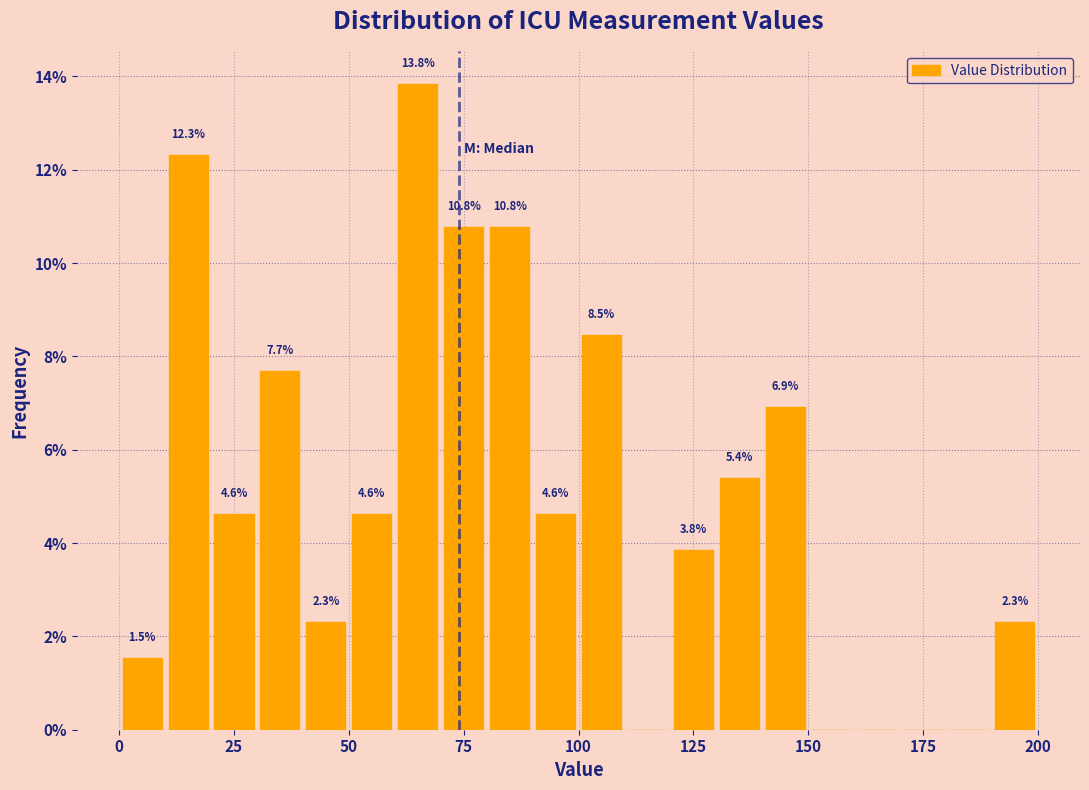

Read against the x-axis, roughly where is the centre of the tallest bar?

65